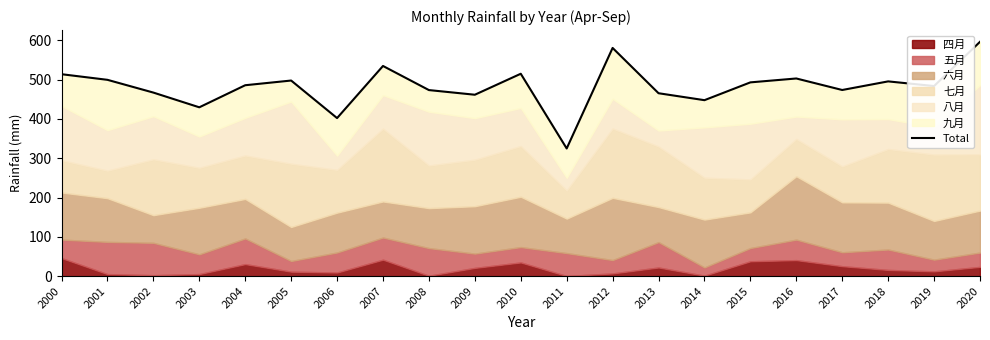

The chart shows a value of 694.9 at 2015. True or false?

False